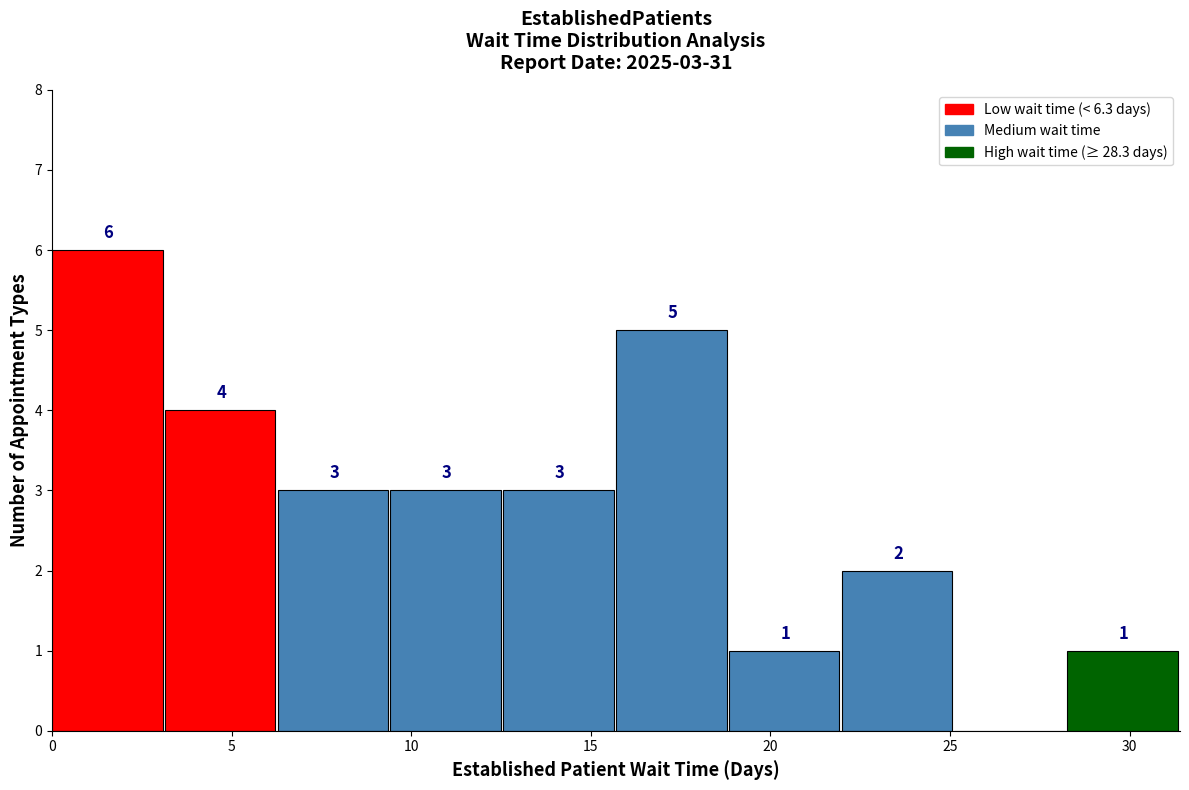

Which range on the x-axis has the tallest bar?

0.0 to 3.0